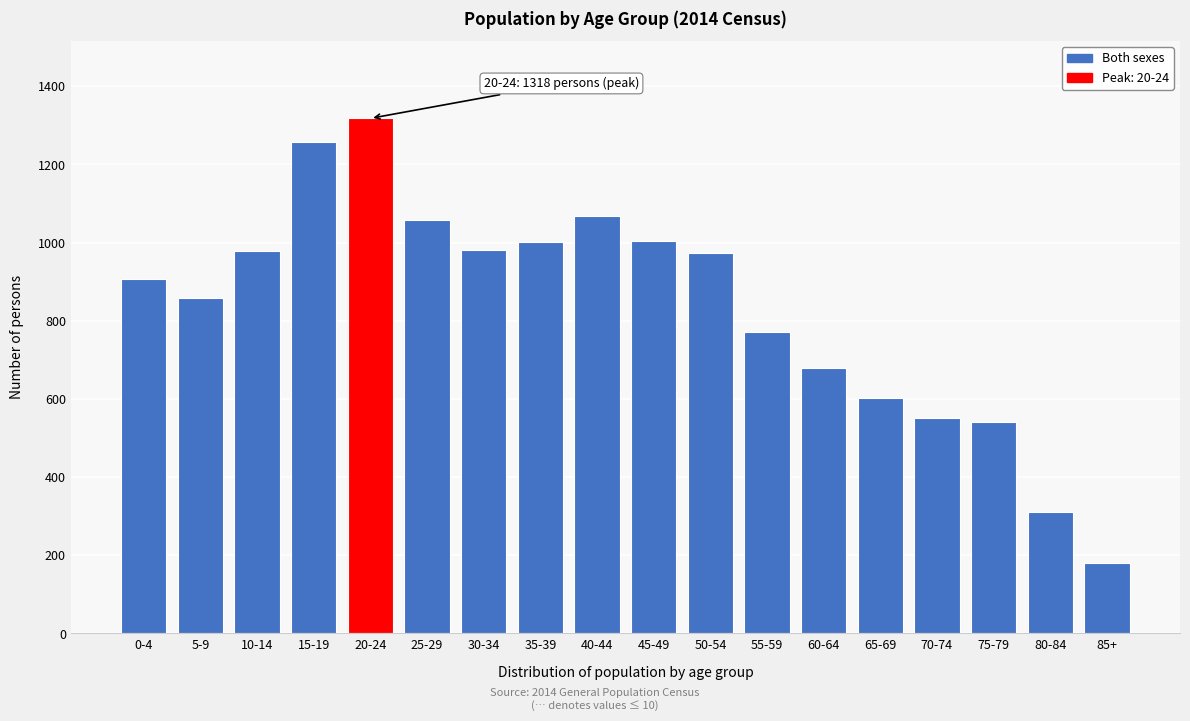

True or false: the data shows 1068 at 40-44.

True